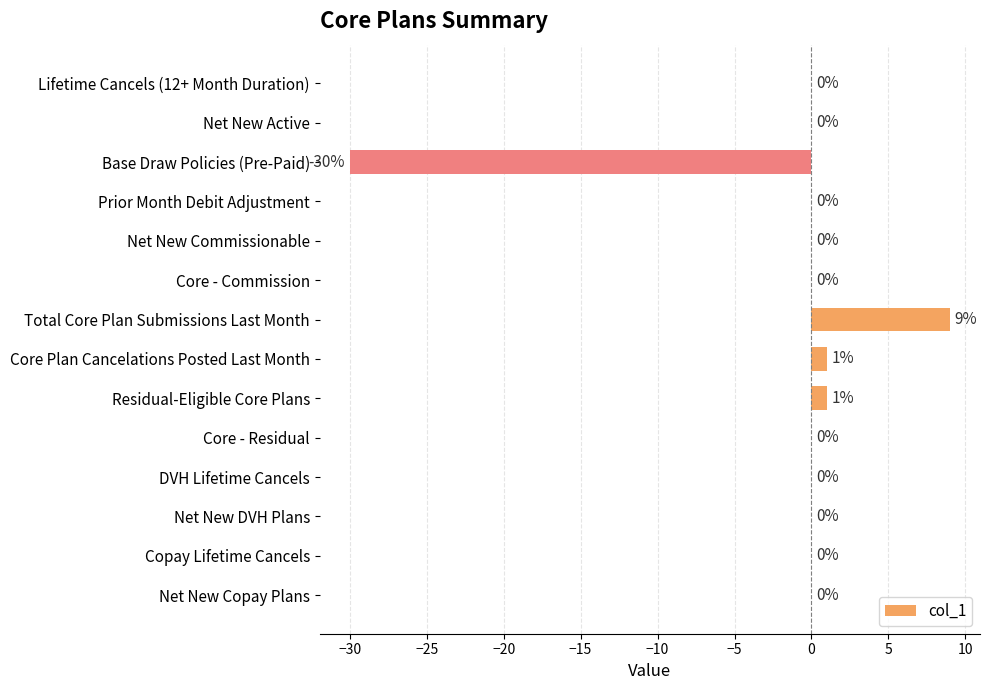

What is the sum of all values?

-19